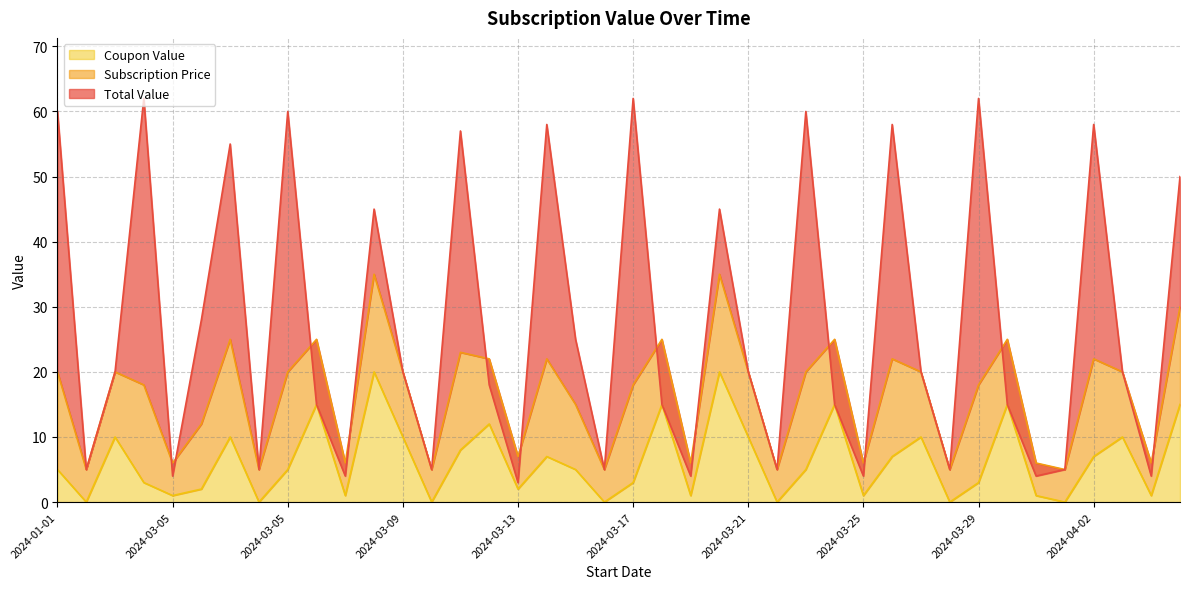

At which category is the sum across all series the highest?

2024-01-01